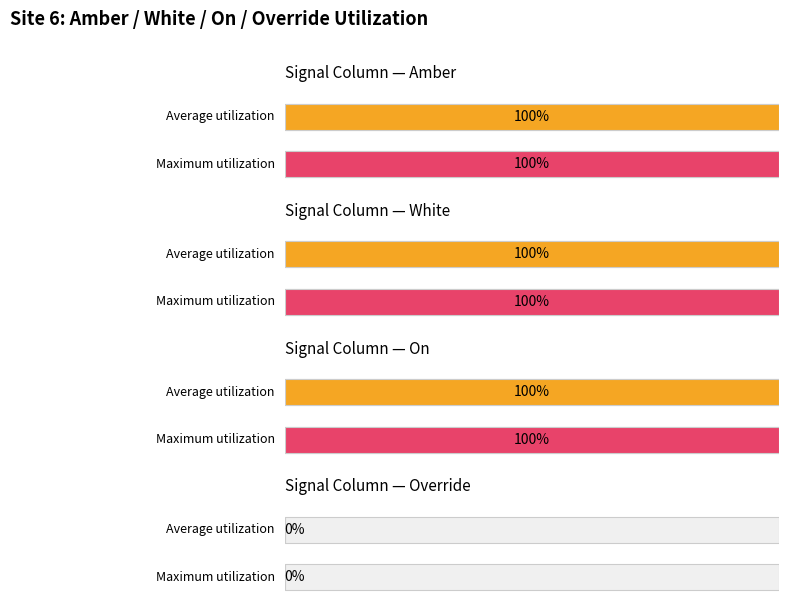

At AS08, list the series in order from smallest to largest.

Override, Amber, White, On